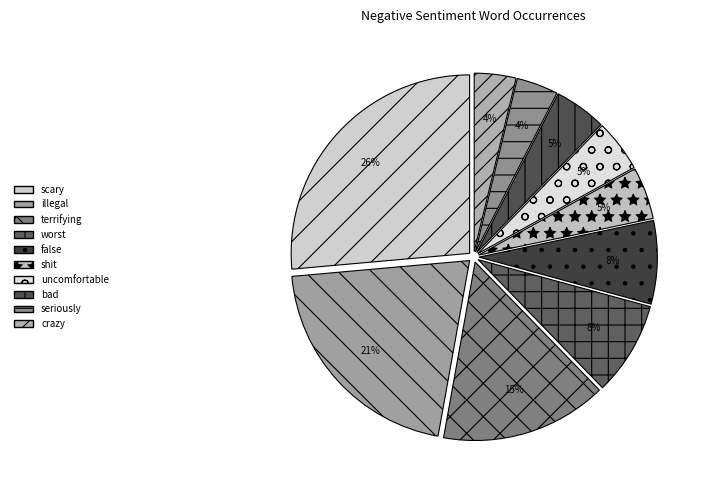

Is it true that worst is 1% of the pie?

False